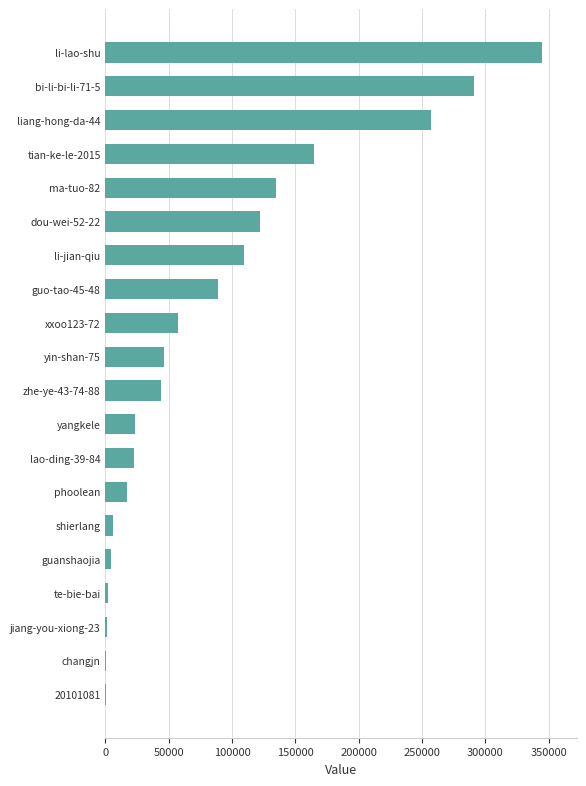

What is the average value?

86843